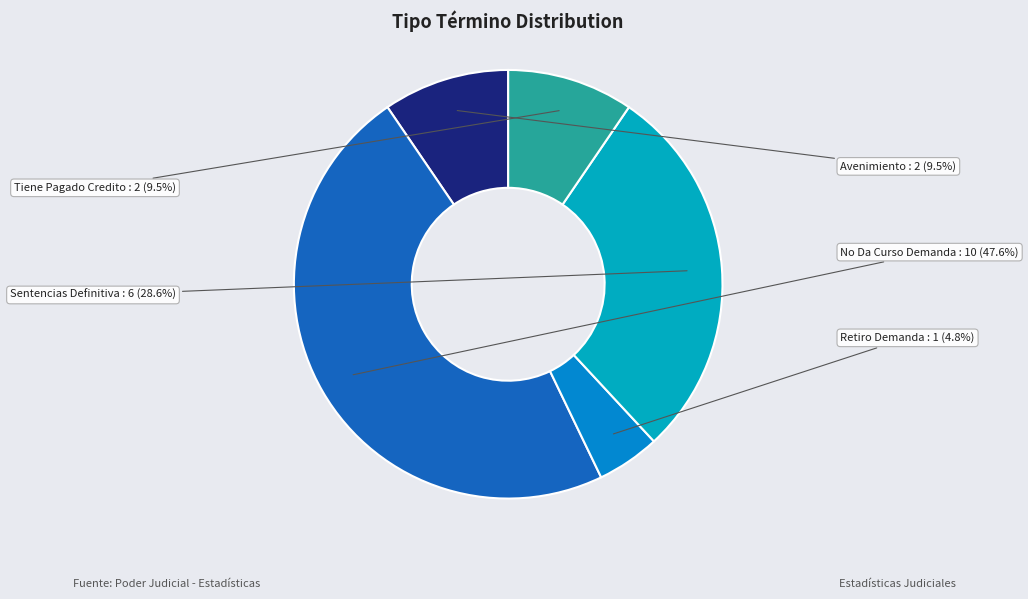

How much of the chart is everything except Tiene Pagado Credito?

90.5%